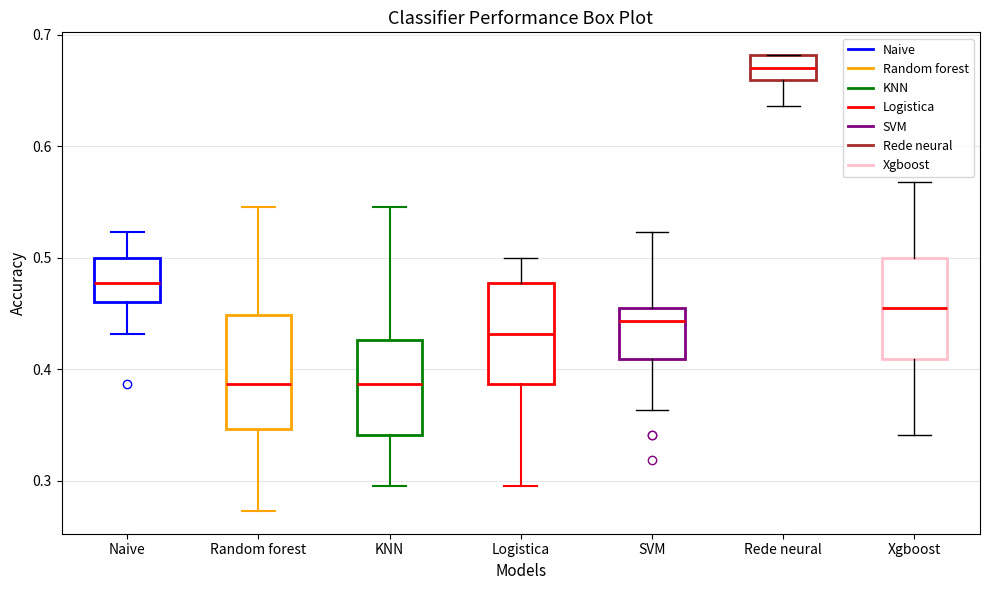

Where is the lower edge of the box for SVM on the y-axis? The values are not printed on the chart, so give them approximately, as read against the axis.

0.41